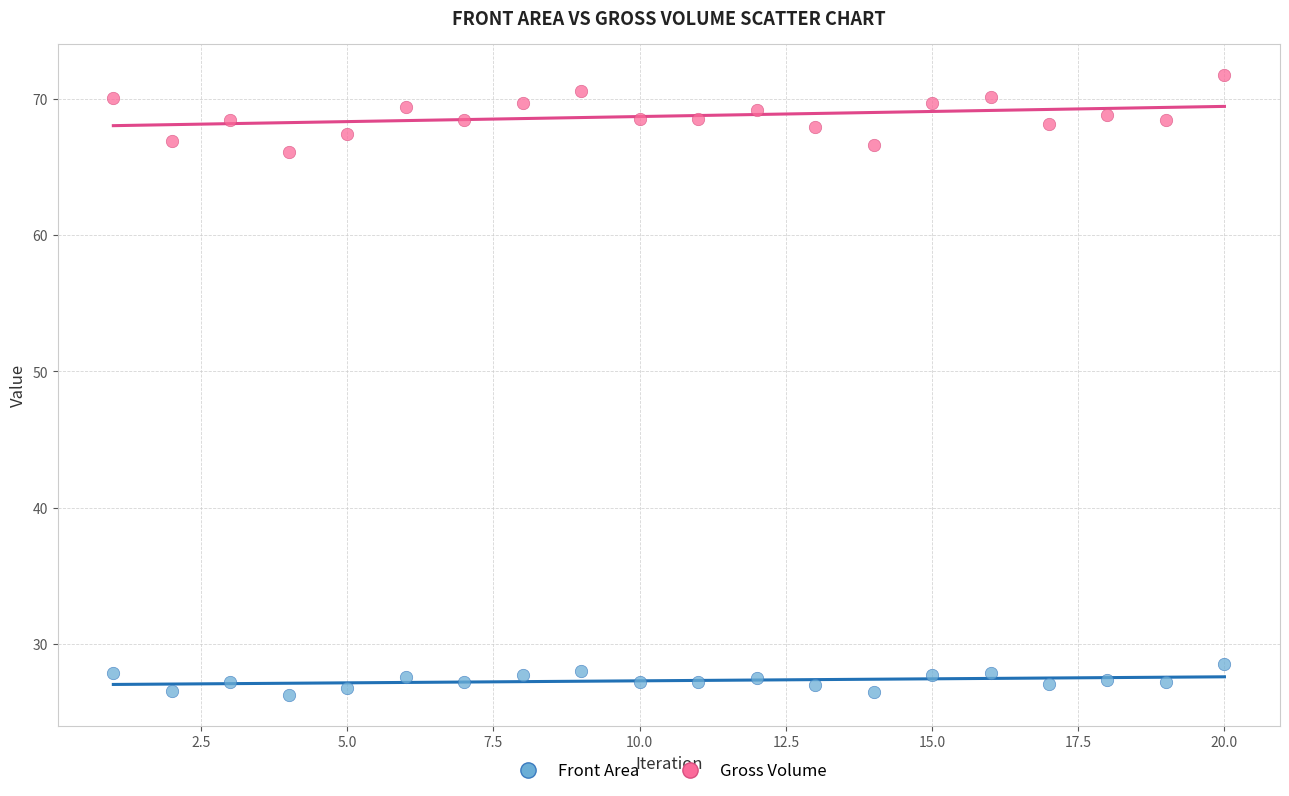

Across all series, what Y value is closest to 49?

66.1